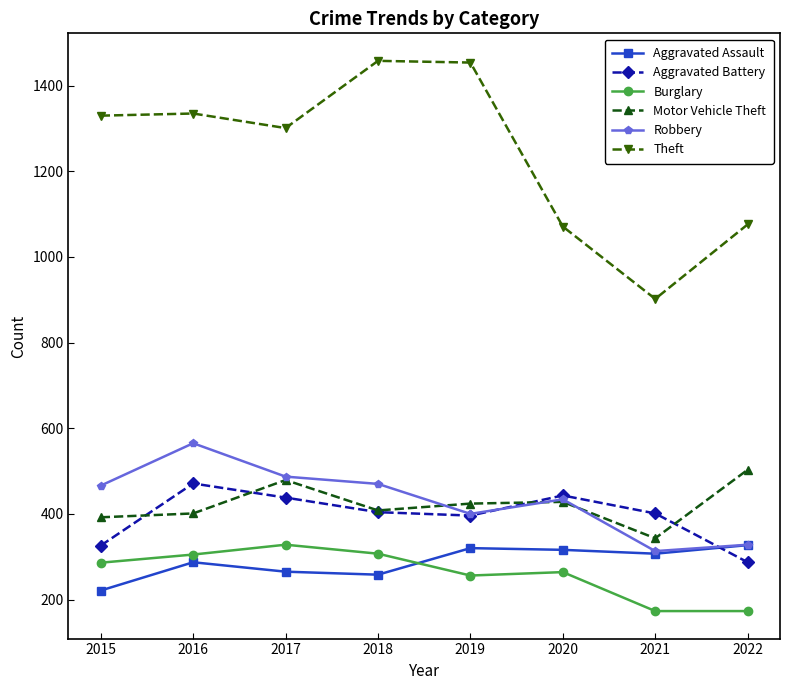

True or false: Robbery has more than 0 points higher than both neighbors.

True